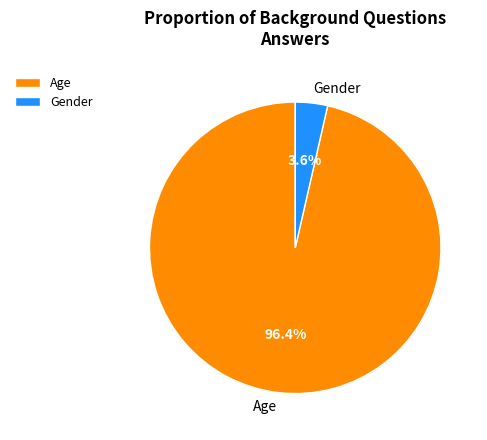

Is there any slice that represents more than half of the pie?

Yes